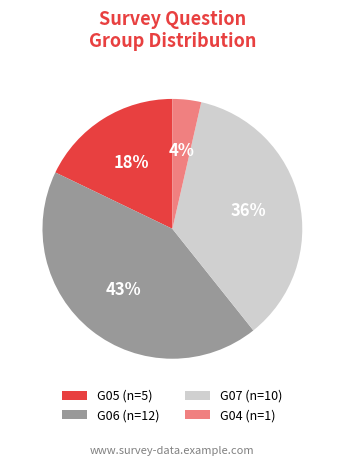

Is the sum of G04 (n=1) and G06 (n=12) greater than half?

No